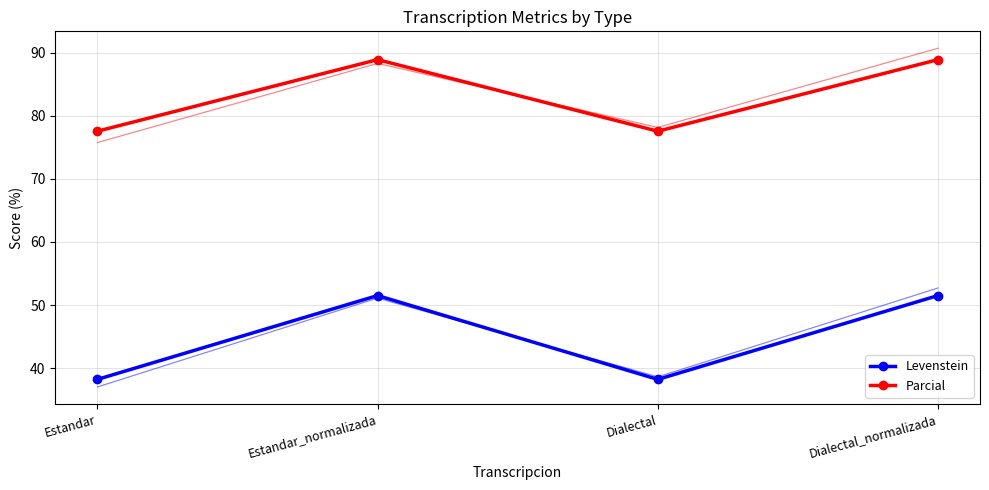

True or false: Levenstein has more than 0 interior local peaks.

True